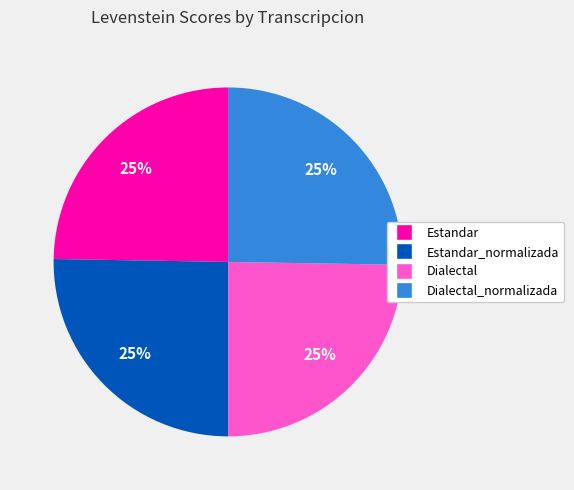

How many slices are in this pie chart?

4